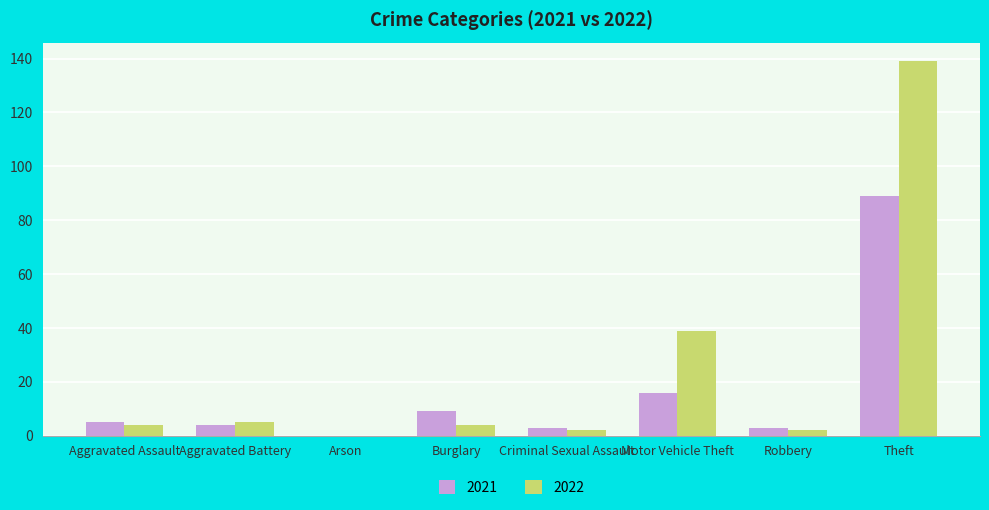

Which series has the largest range (max minus min)?

2022